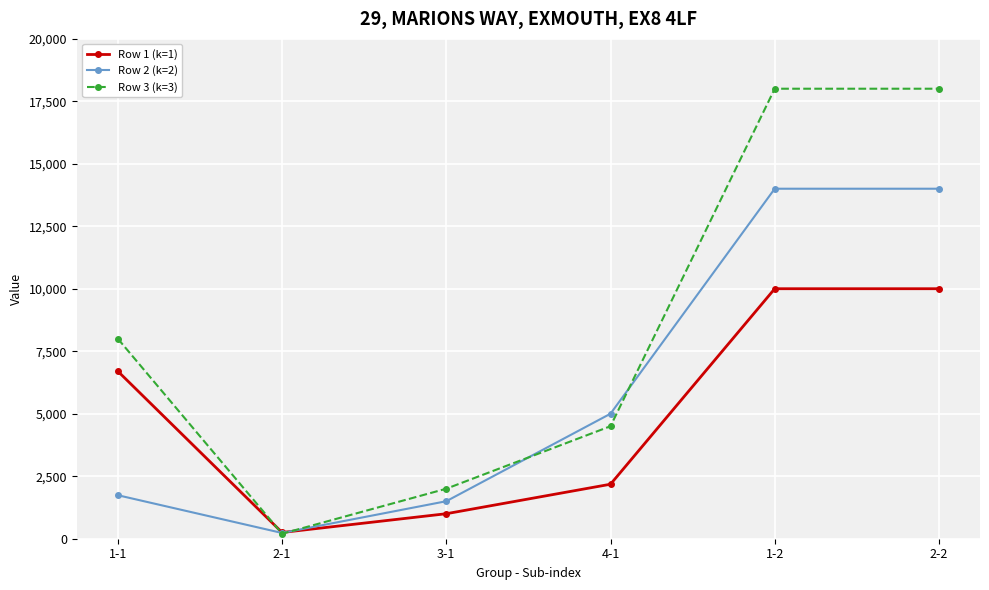

Rank the series by their maximum value, from lowest to highest.

Row 1 (k=1), Row 2 (k=2), Row 3 (k=3)